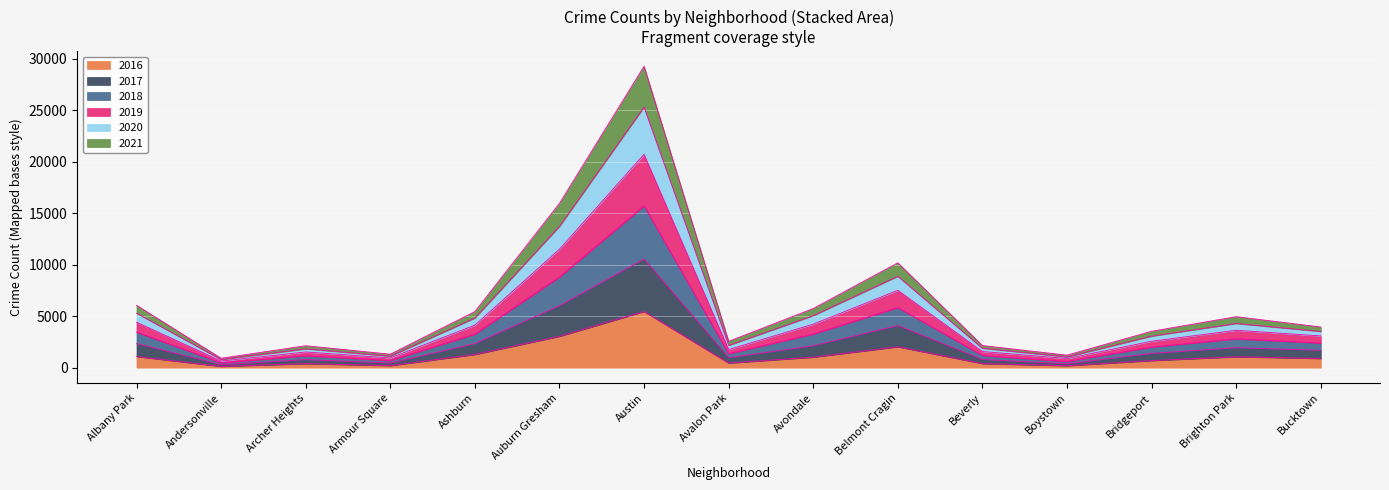

What is the difference between the maximum and minimum values in the 2016 series?

5330